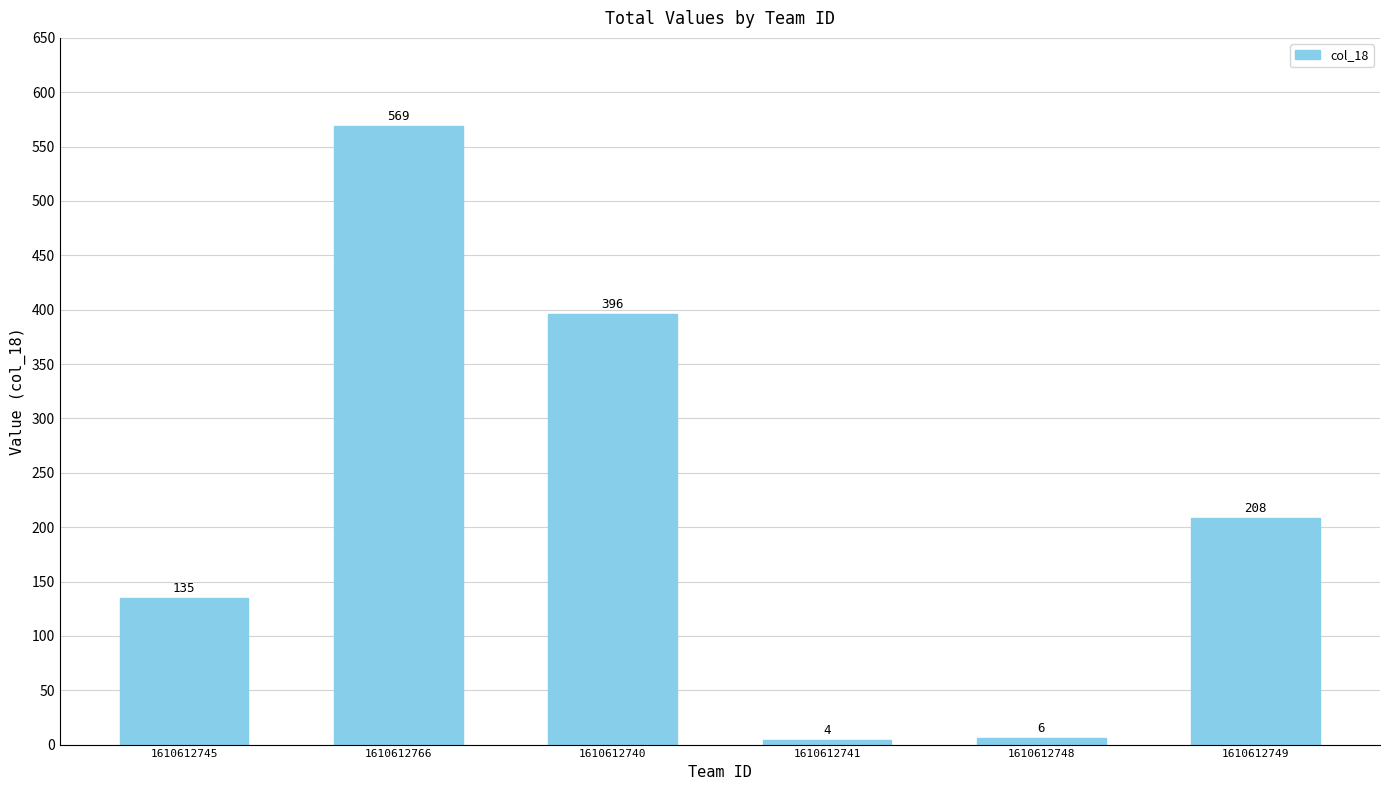

Where is the data nearest to the value 286?

1610612749